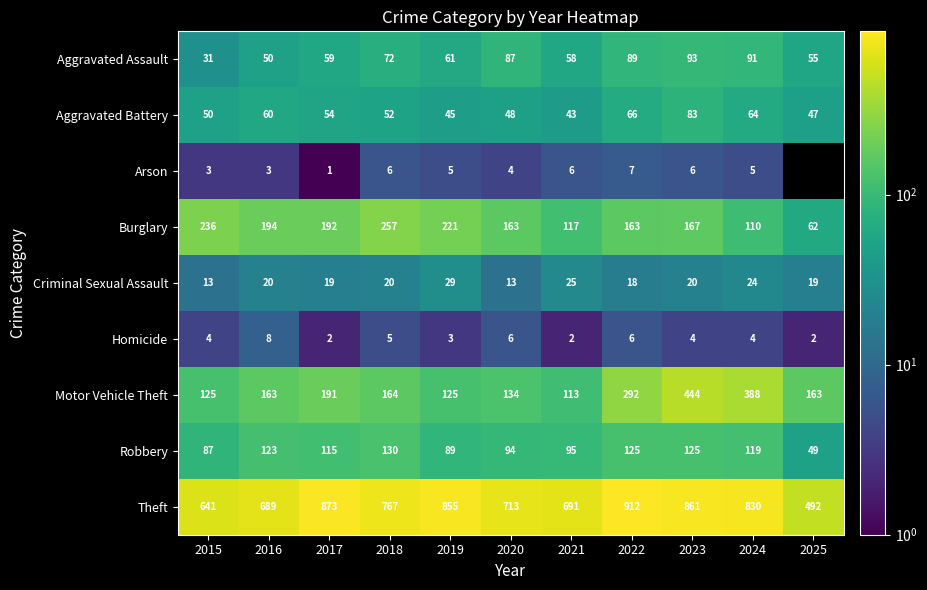

At which category does the chart reach its peak across all series?

2022